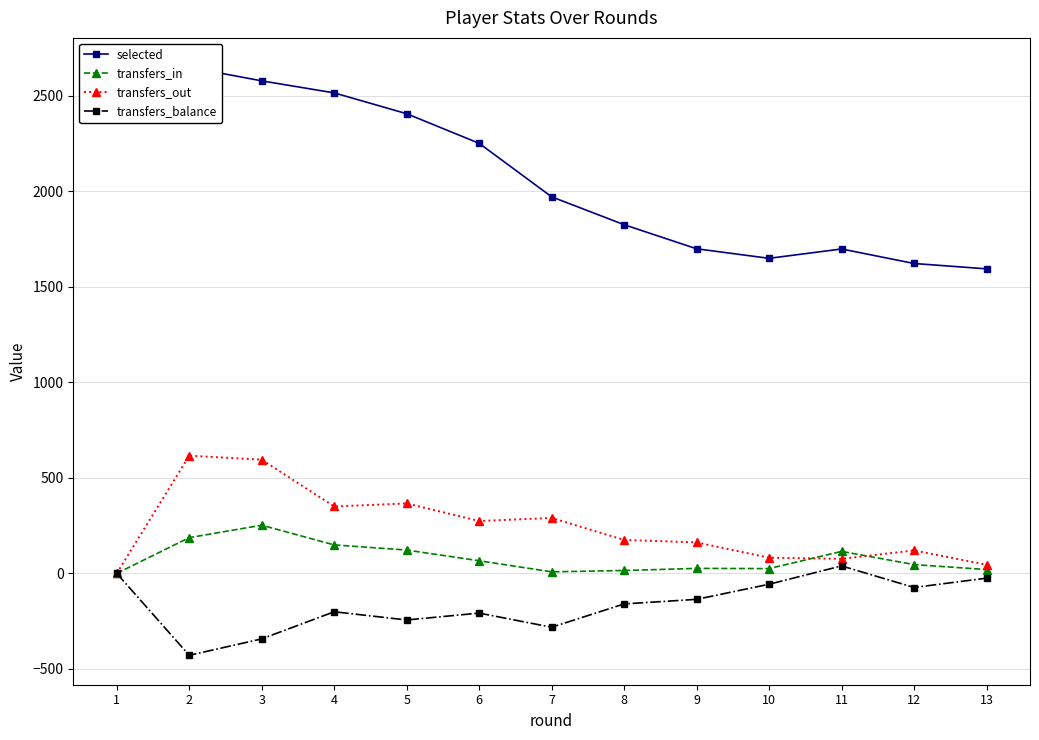

Is it true that transfers_in equals 115 at 3?

False